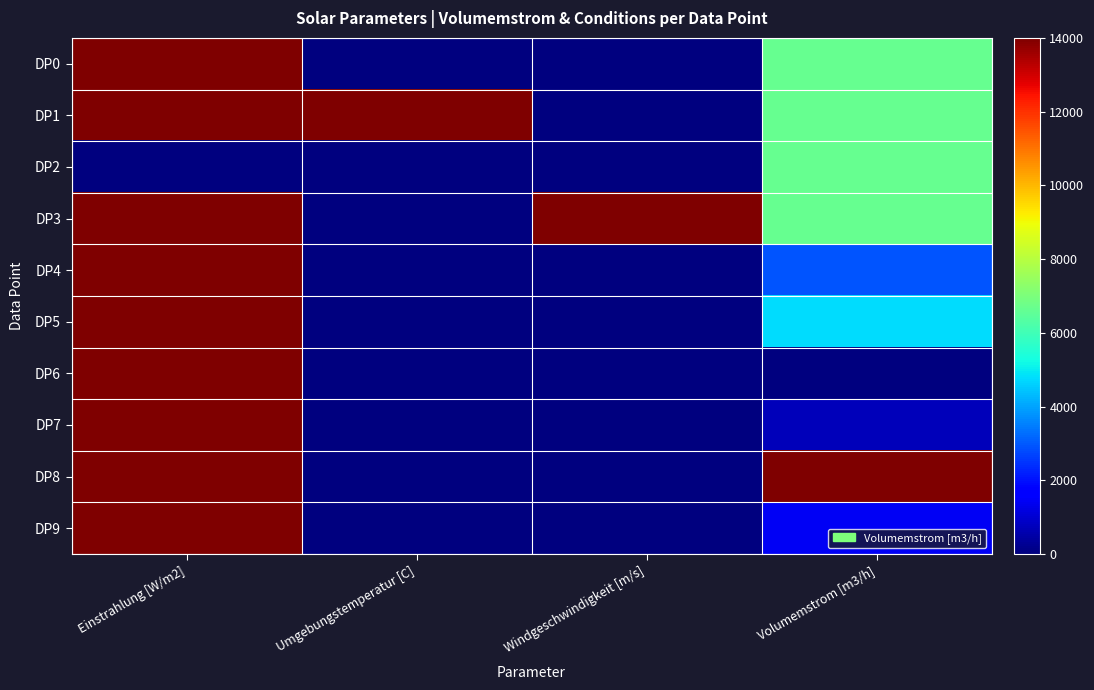

Which series has the largest total across all categories?

DP1